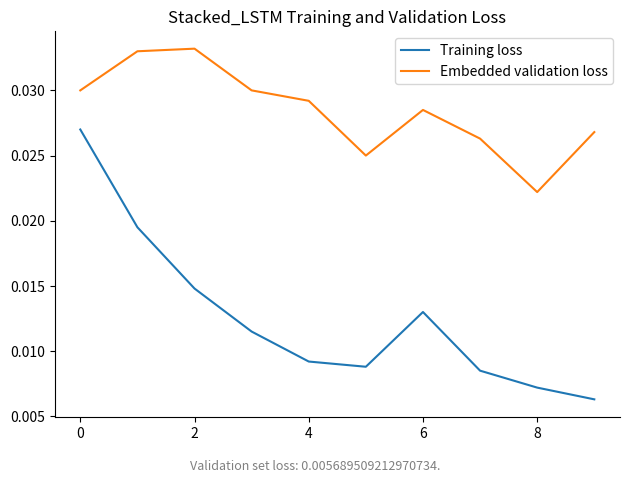

What are all the series names shown in the legend?

Training loss, Embedded validation loss